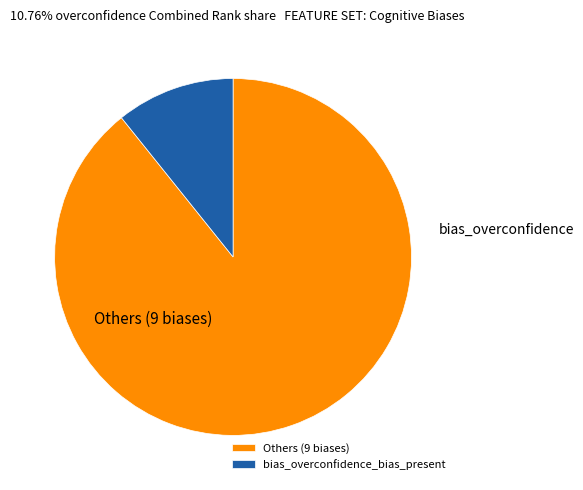

The bias_overconfidence_bias_present slice represents 11% of the pie. True or false?

True